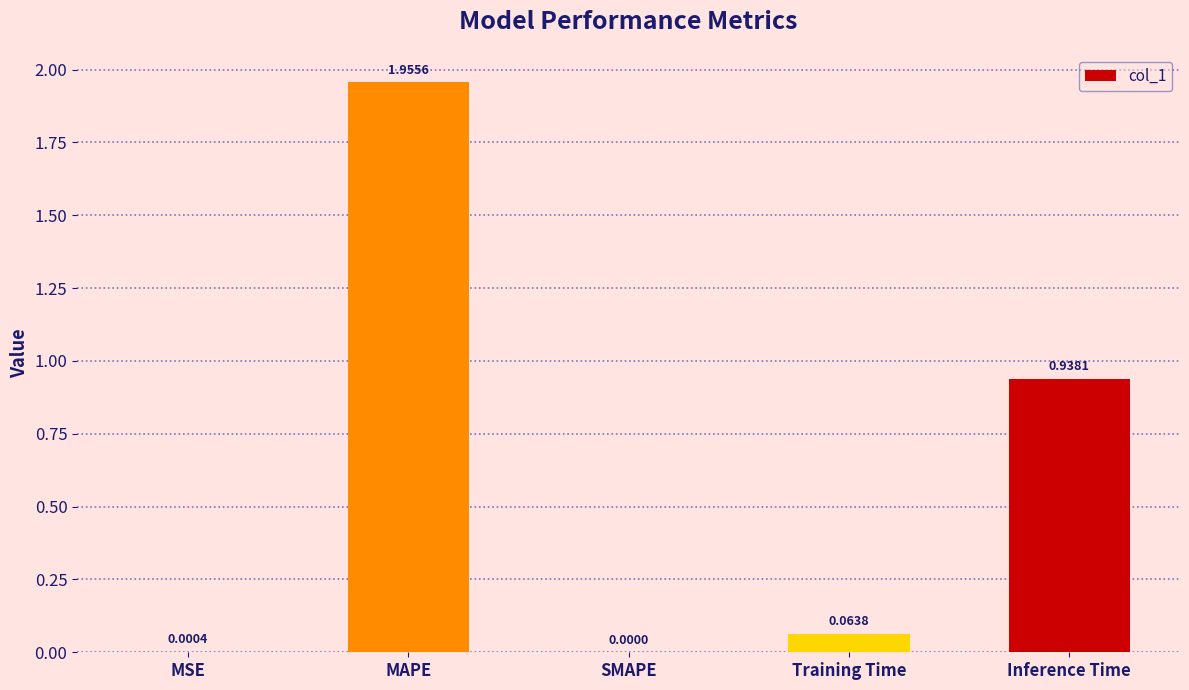

Which has a higher value, Training Time or SMAPE?

Training Time